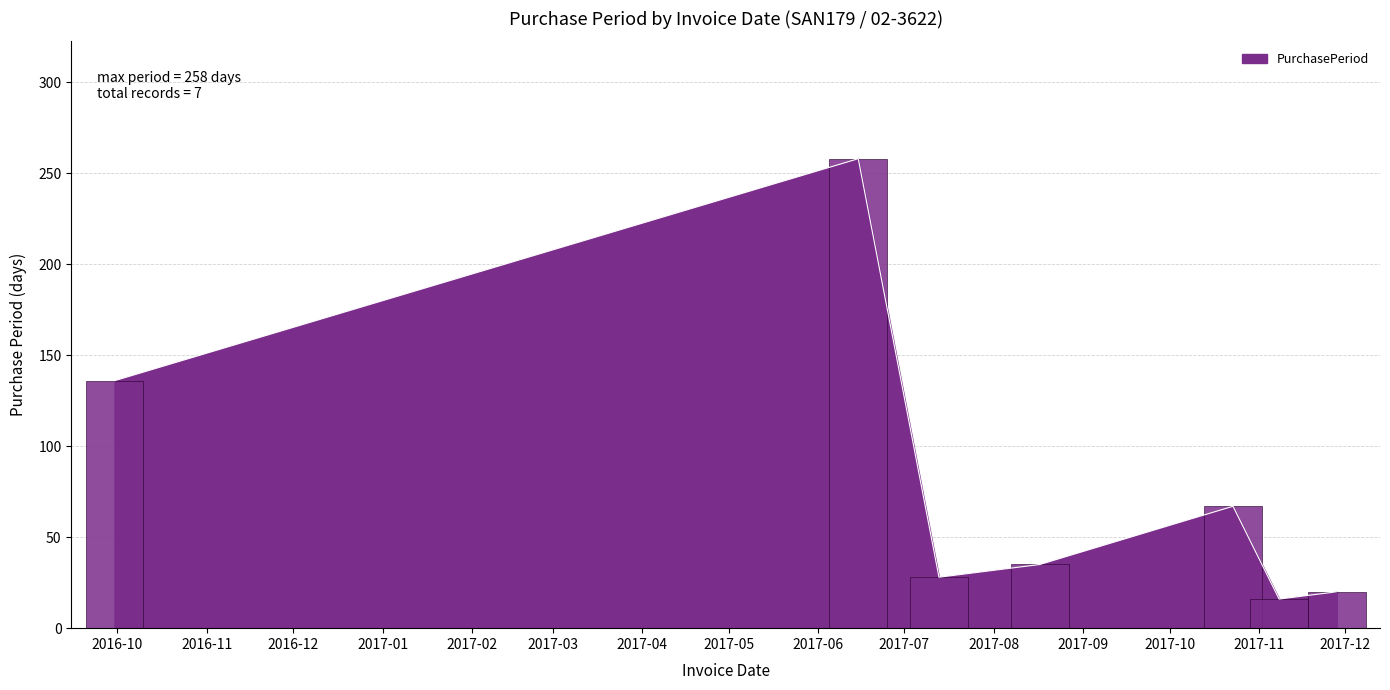

What is the greatest value displayed?

258